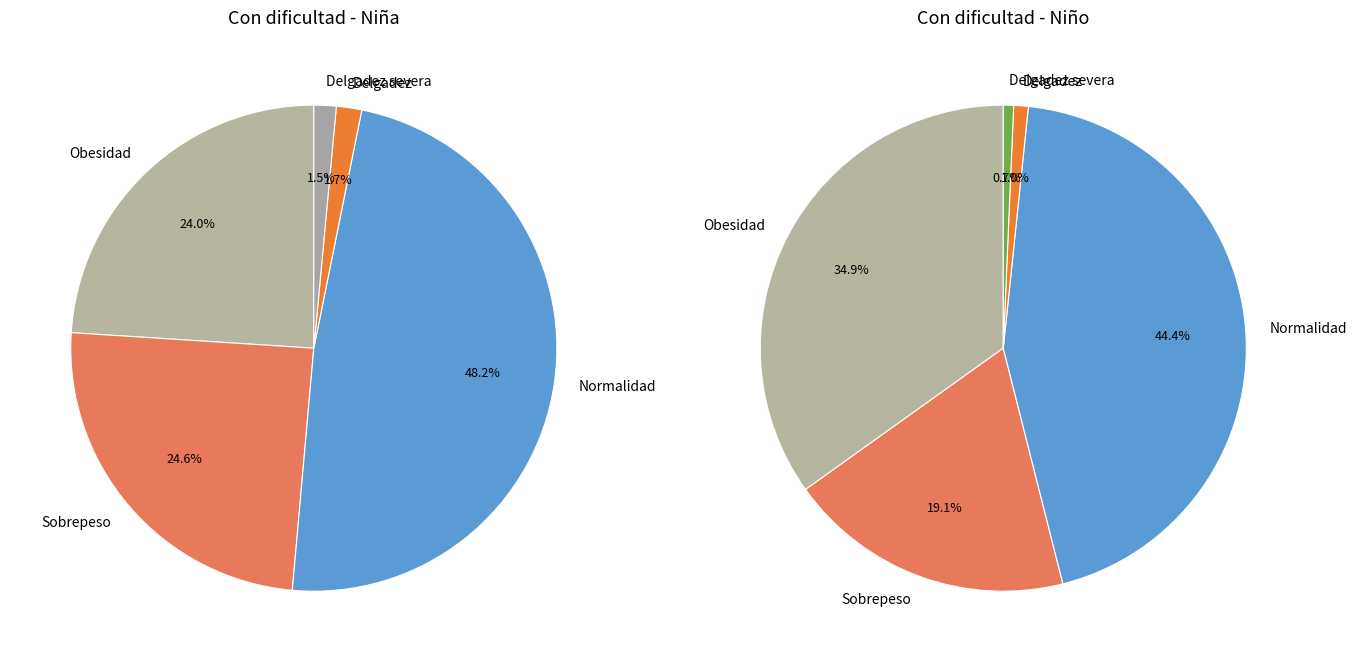

True or false: Sobrepeso accounts for 25% of the total.

True